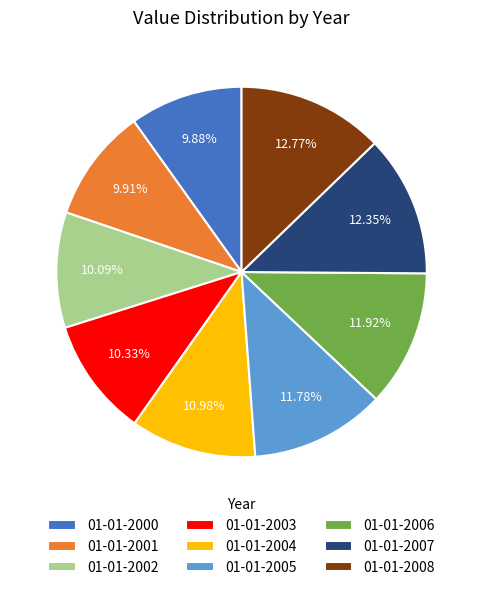

Is there a majority slice in this chart?

No